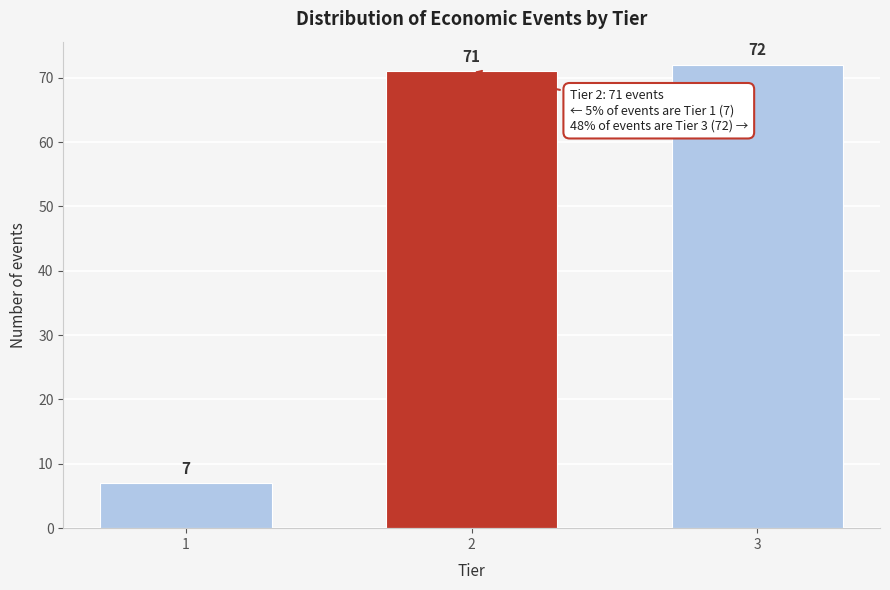

Reading left to right, transcribe all the data shown in this chart.

7	71	72